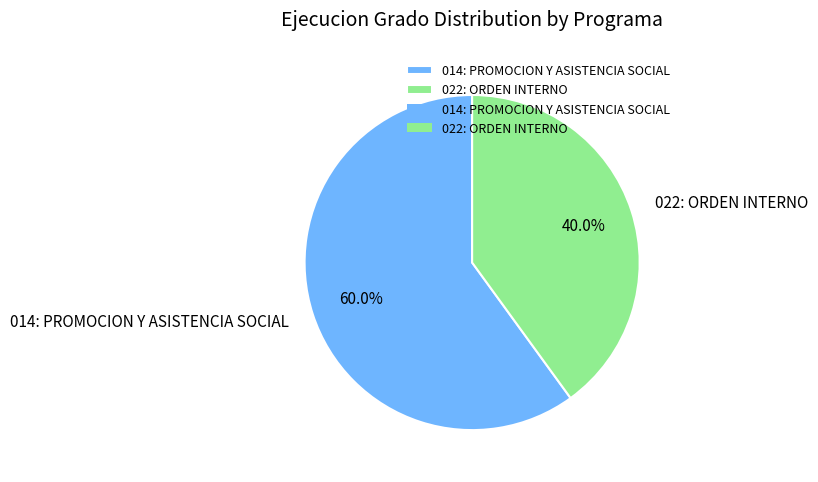

Does 014: PROMOCION Y ASISTENCIA SOCIAL account for over 50% of the chart?

Yes